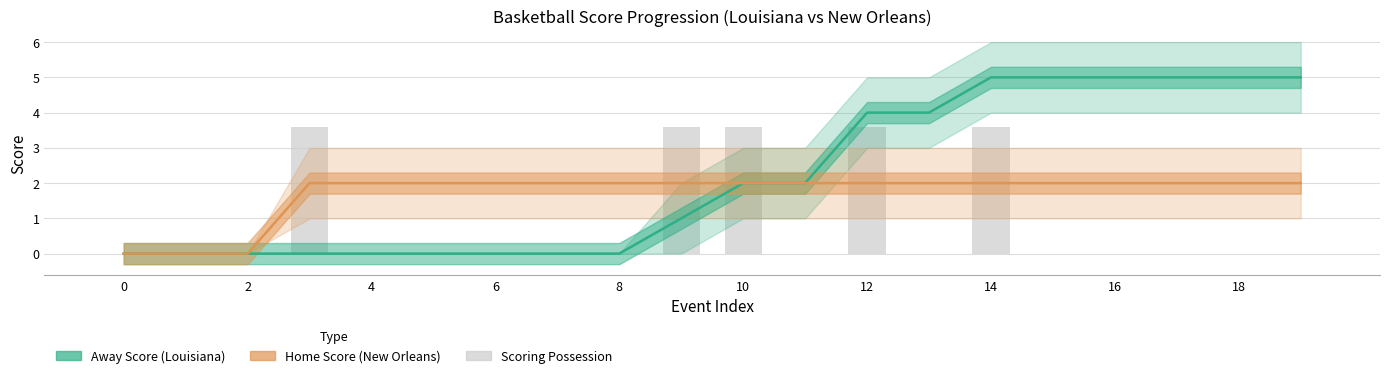

What is the maximum value for Away Score (Louisiana)?

5.0